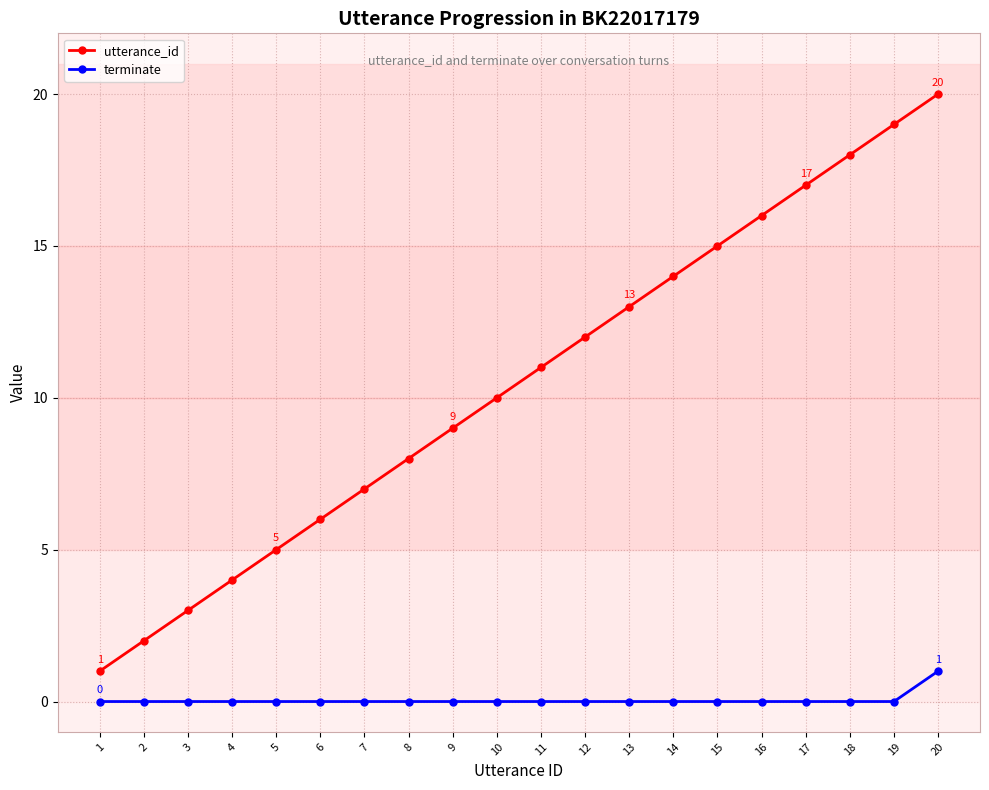

What is the sum of the utterance_id values at 18 and 9?

27